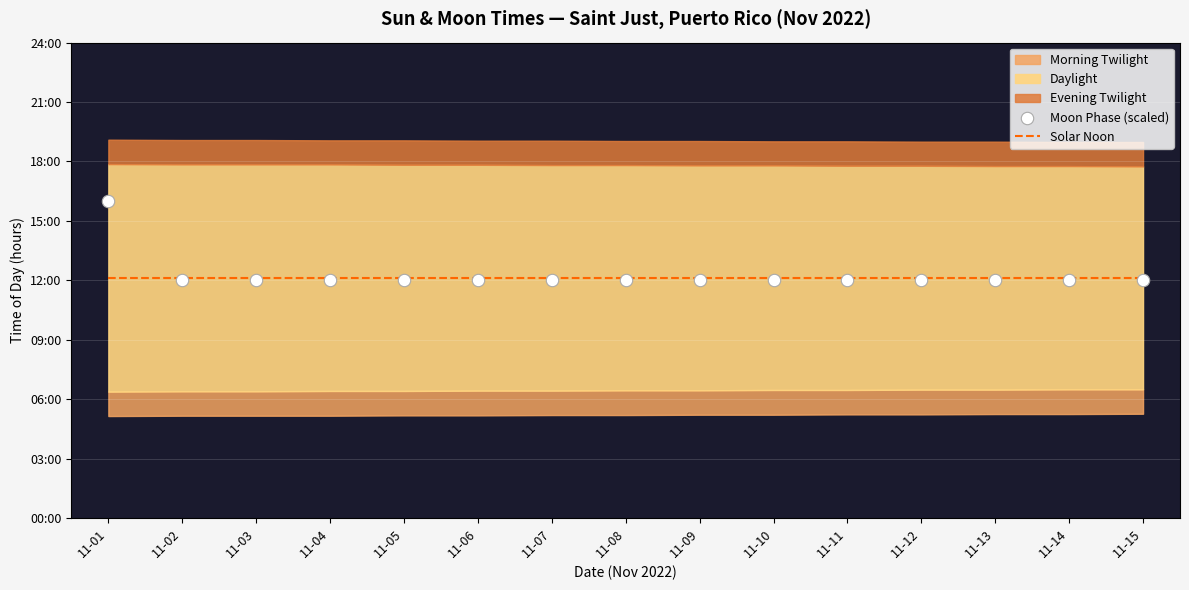

At which category is the sum across all series the highest?

11-01